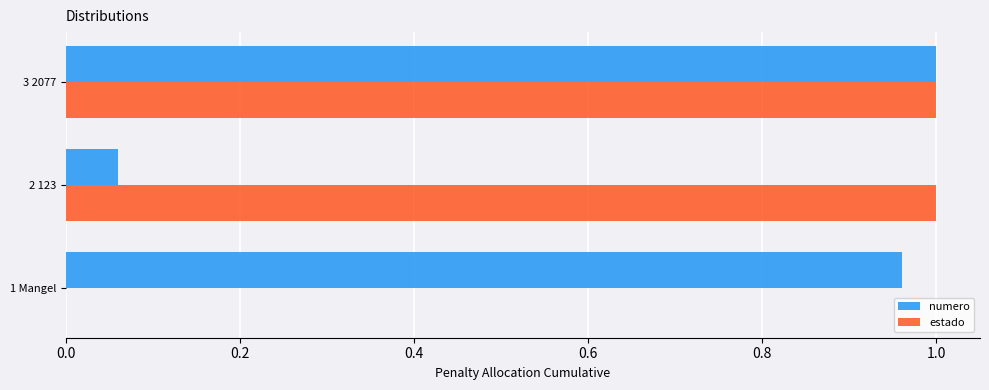

Is it true that numero equals 1.0 at 1 Mangel?

True